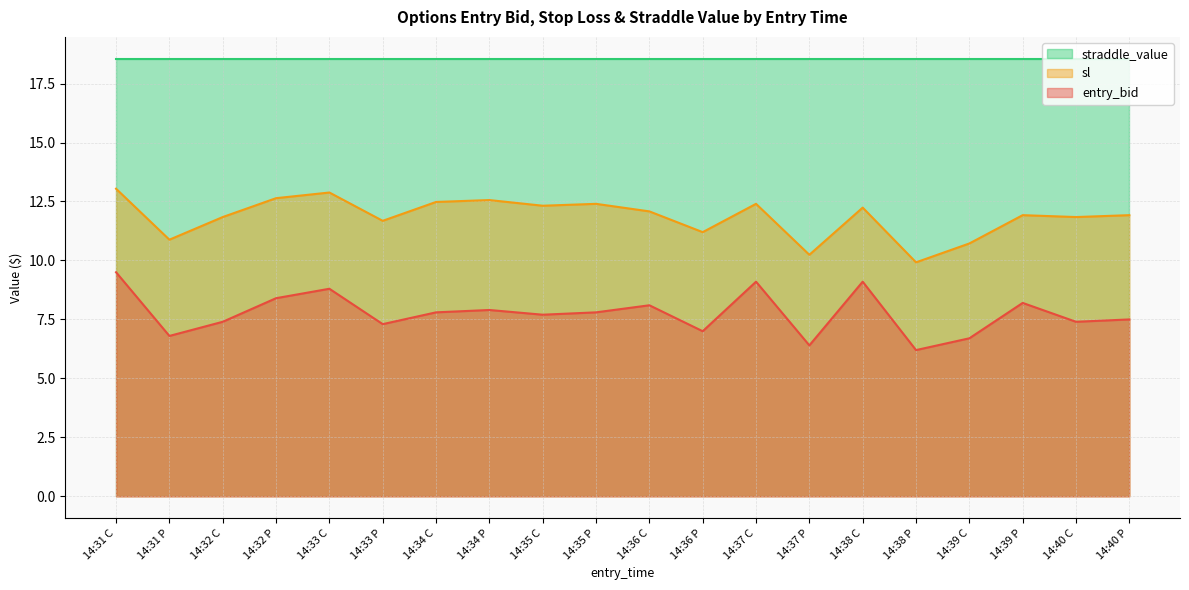

What position from the left is 14:34 C?

7